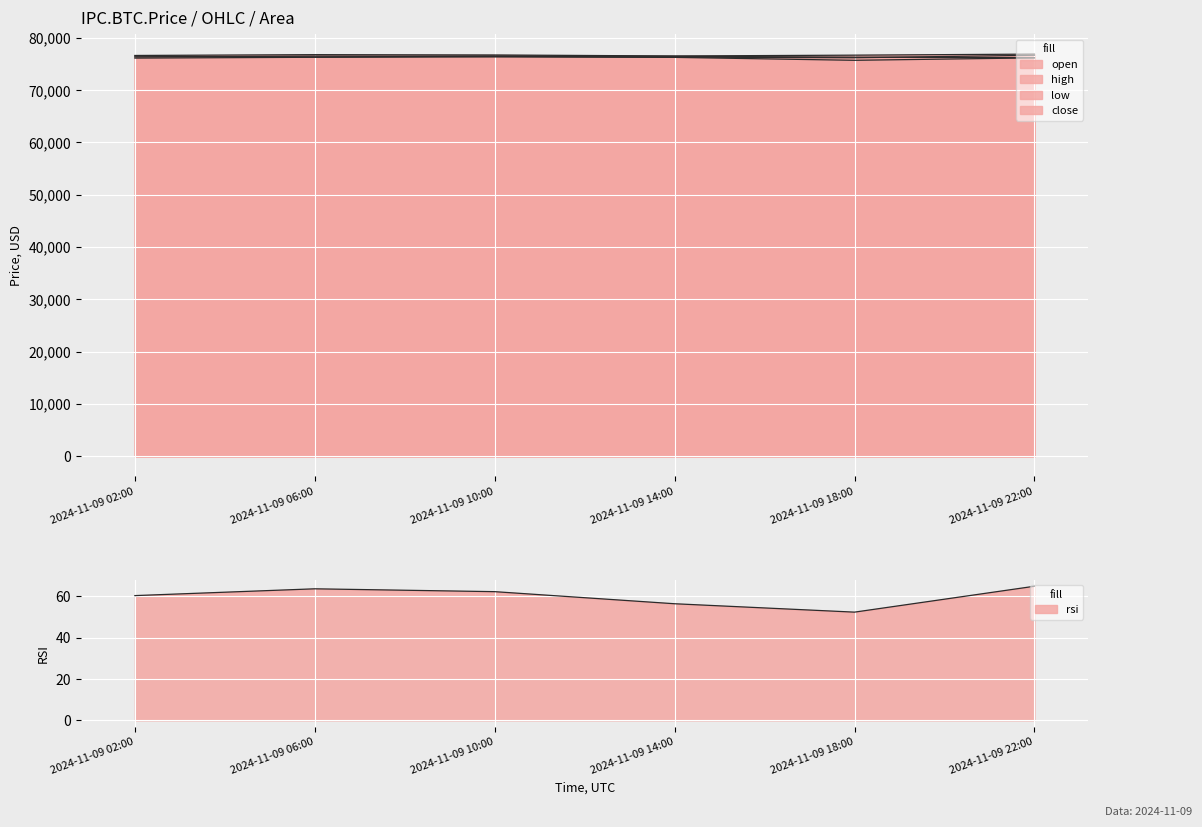

At 2024-11-09 02:00, list the series in order from smallest to largest.

rsi, low, close, open, high